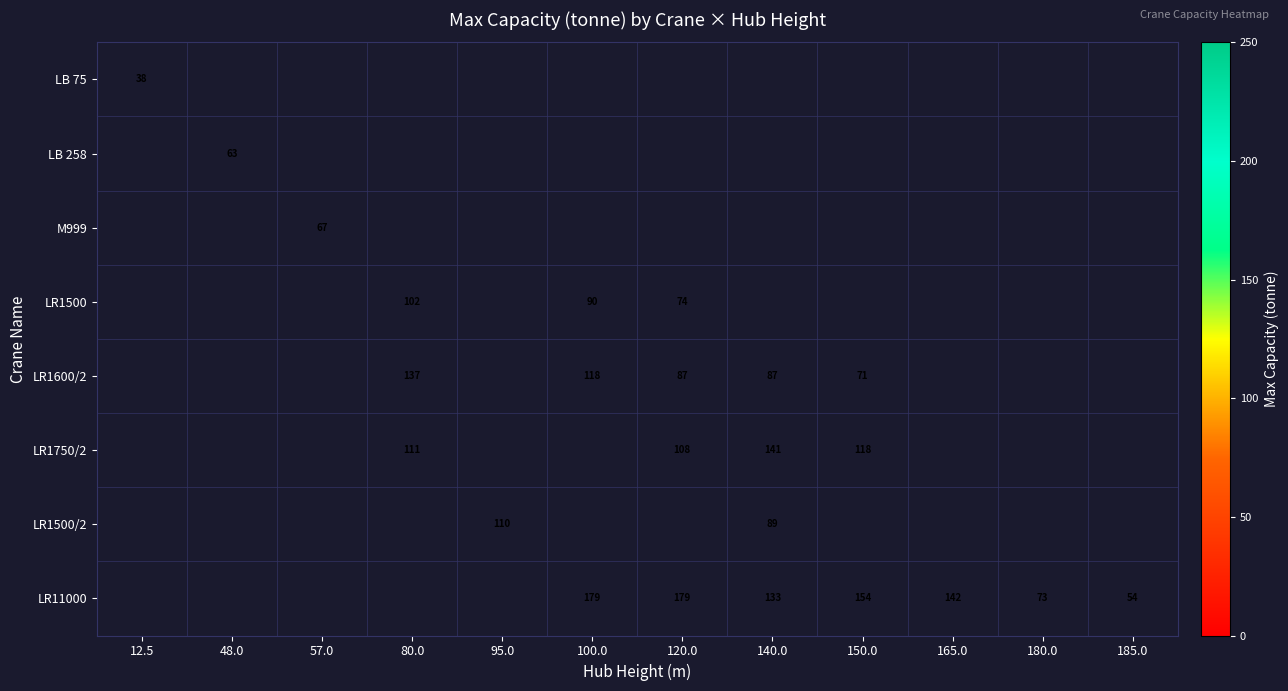

The LR1600/2 series shows 71 at 150.0. True or false?

True